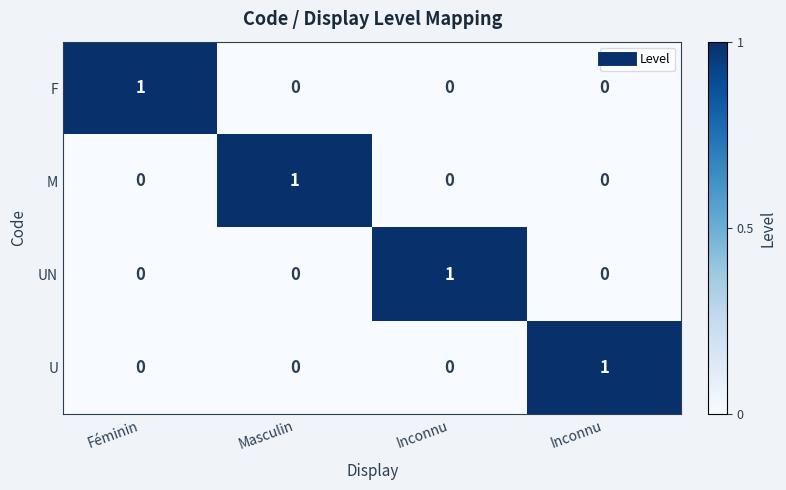

Which series changed the most between Inconnu and Inconnu?

UN